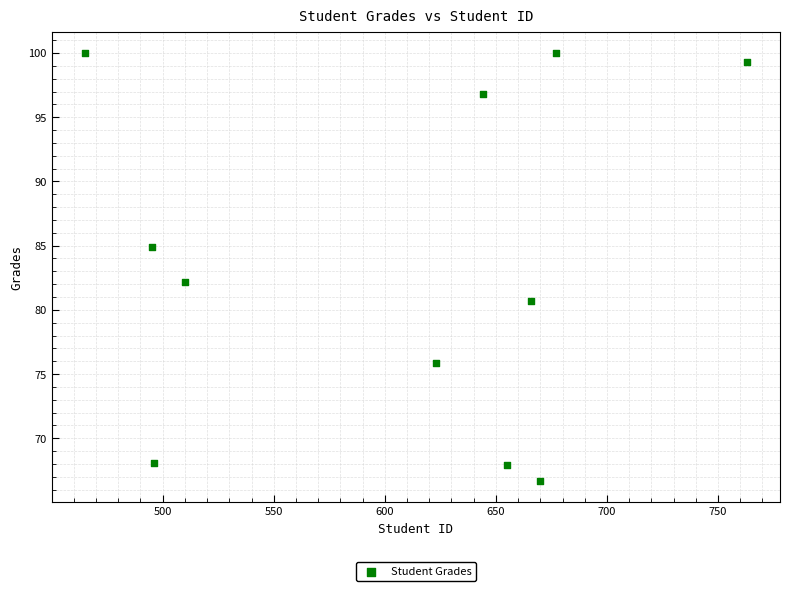

What is the average Y value?

83.9